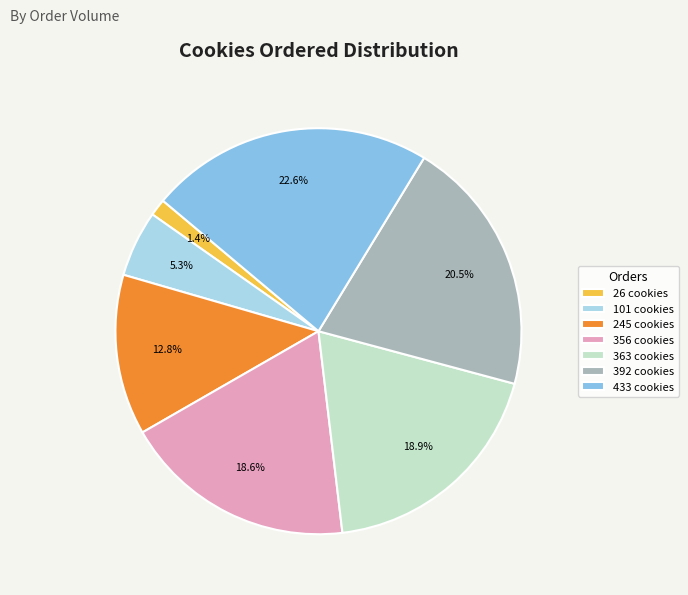

What is the ratio of the value at 101 cookies to the value at 245 cookies?

0.4